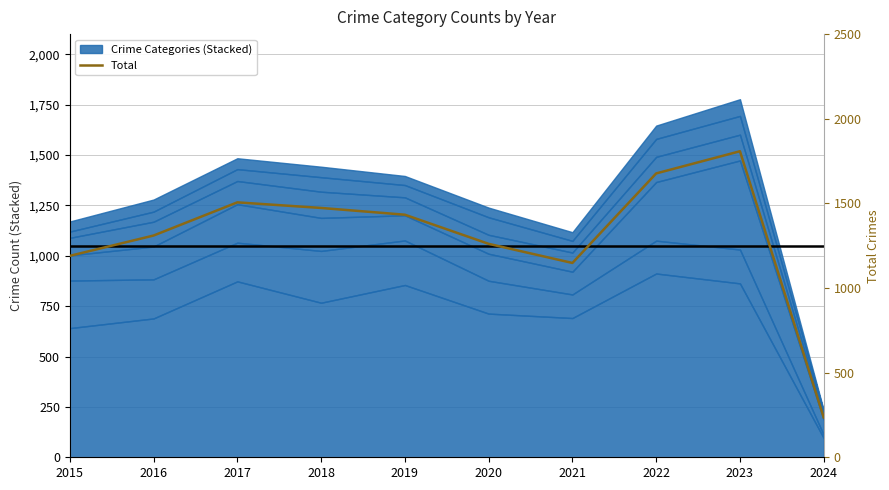

The chart shows a value of 1433 at 2019. True or false?

True